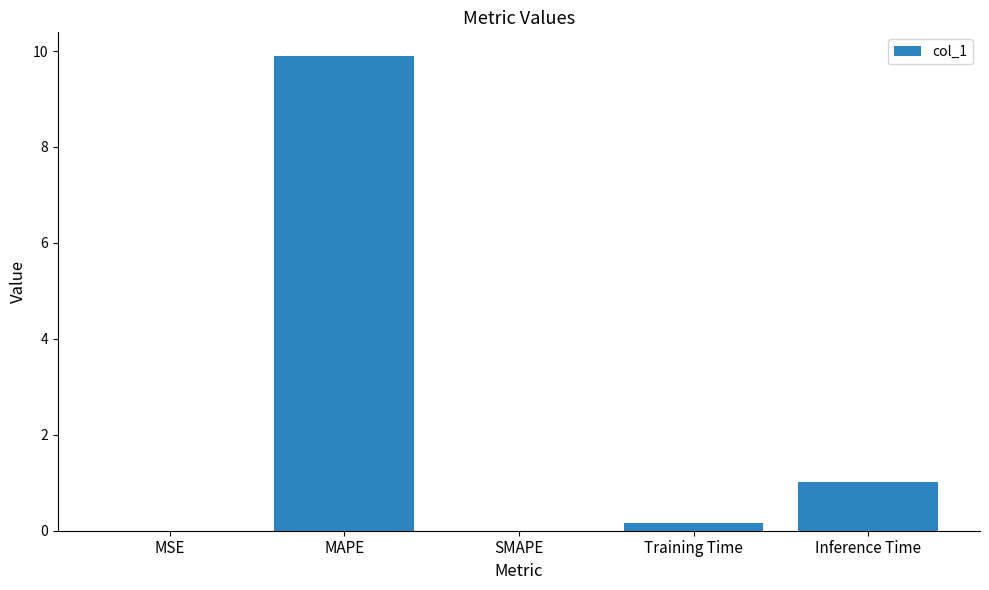

Which has a higher value, SMAPE or Training Time?

Training Time